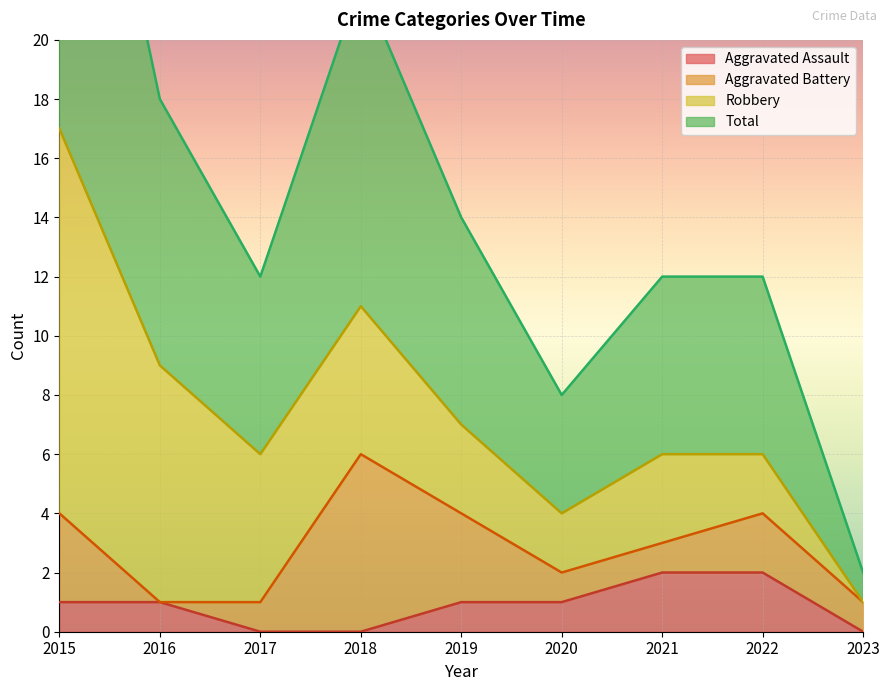

True or false: Total has a value of 4 at 2020.

True